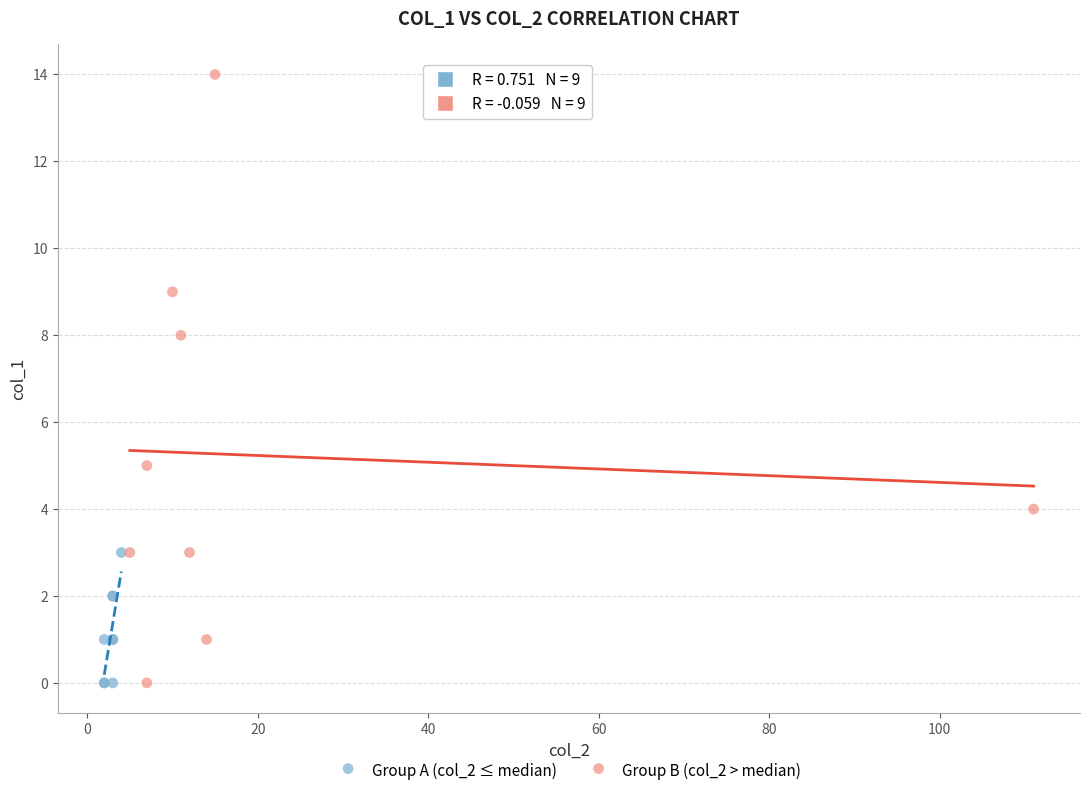

Which series has the widest spread of Y values?

Group B (col_2 > median)